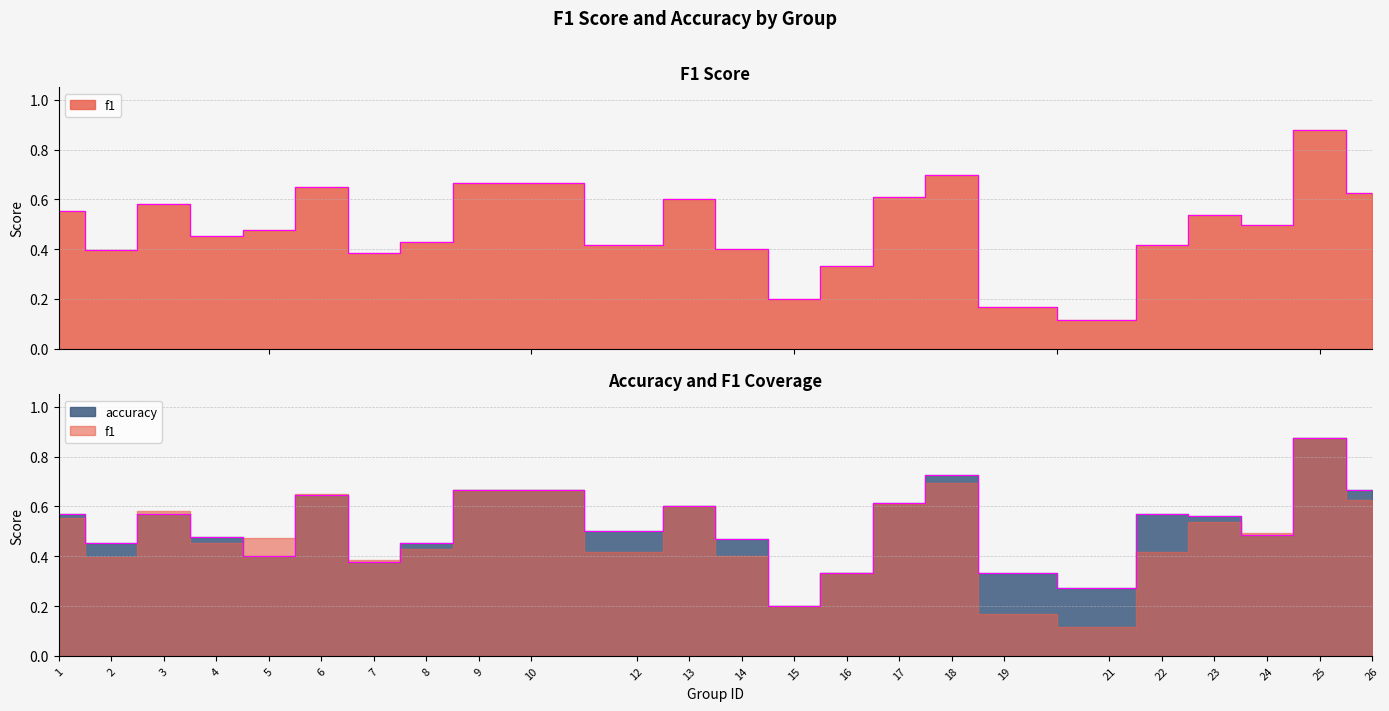

The value of accuracy at 2 is 0.5. True or false?

True